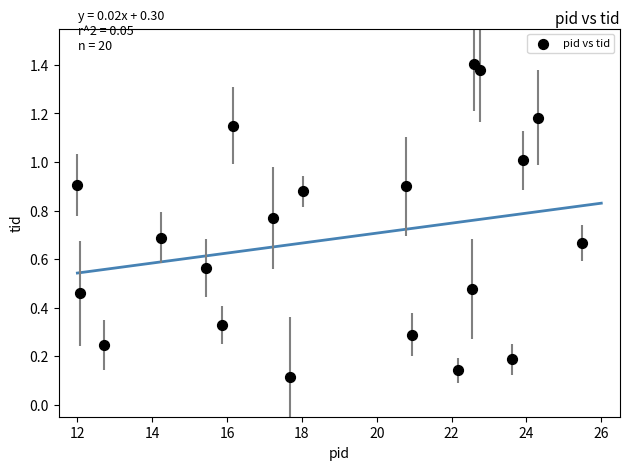

What is the range of X values (max minus min)?

13.5